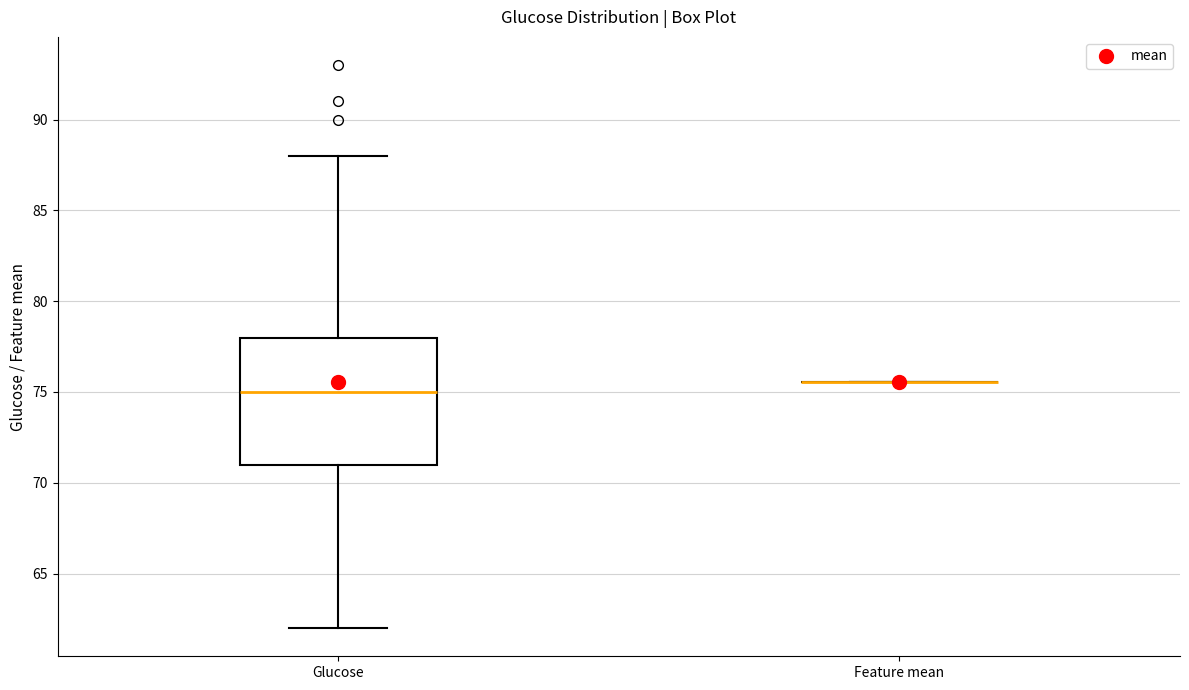

Where does the median line of the box for Glucose sit on the y-axis? The values are not printed on the chart, so give them approximately, as read against the axis.

75.0